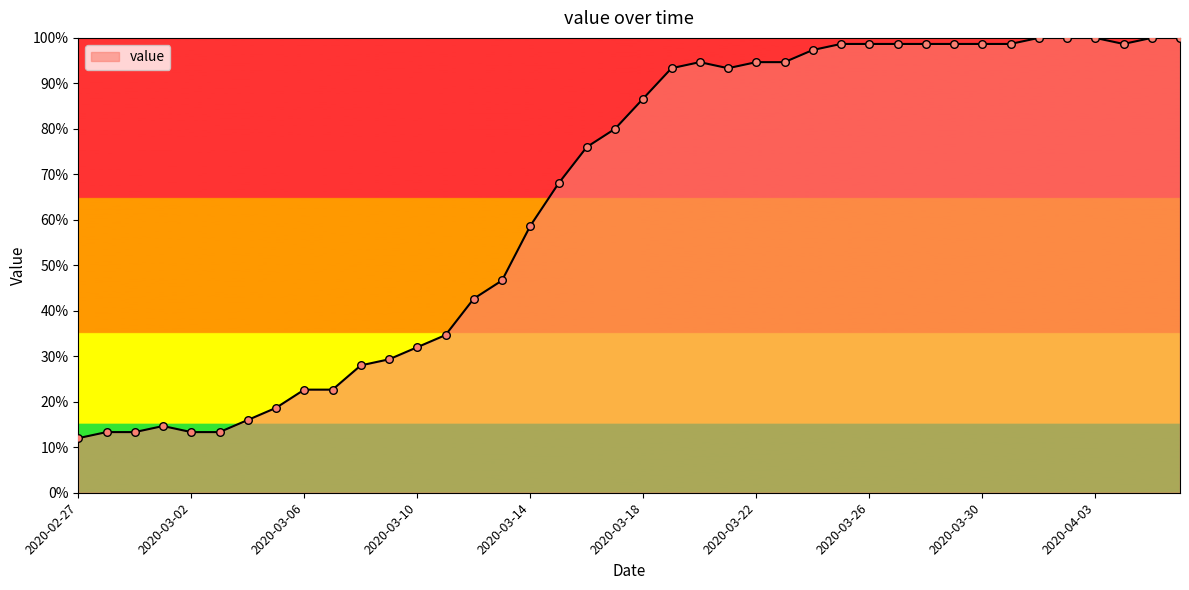

What is the greatest value displayed?

100.0